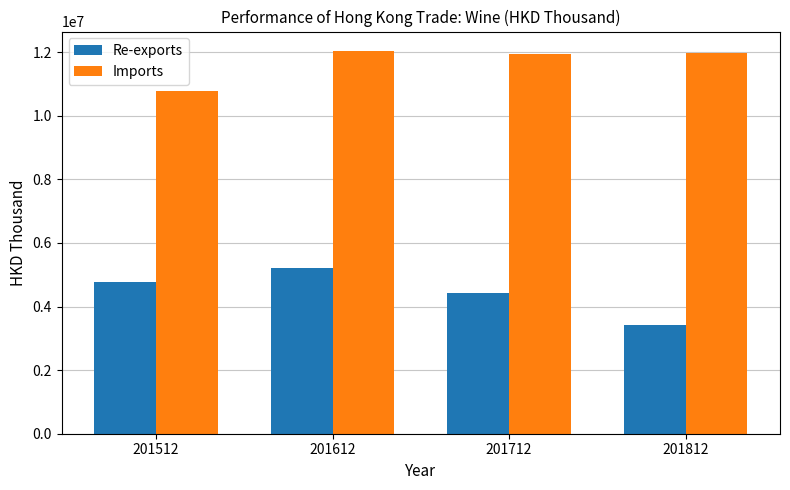

What is the sum of the Re-exports values at 201812 and 201512?

8187669.6